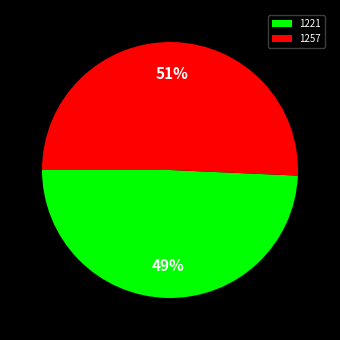

Is it true that 1257 is 51% of the pie?

True